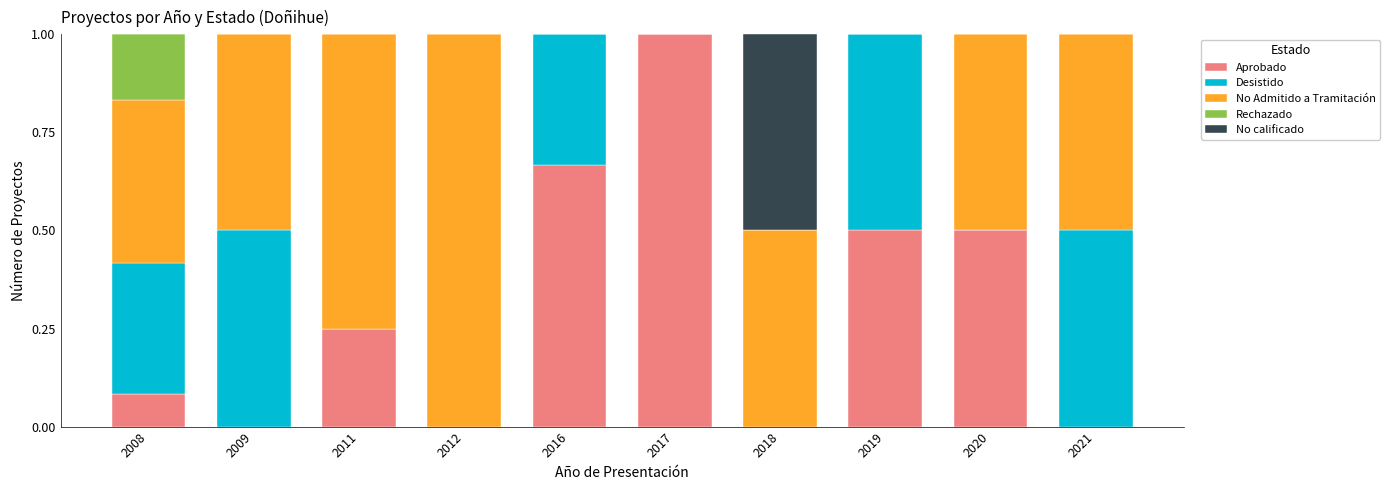

What is the total value across all series at 2020?

1.0